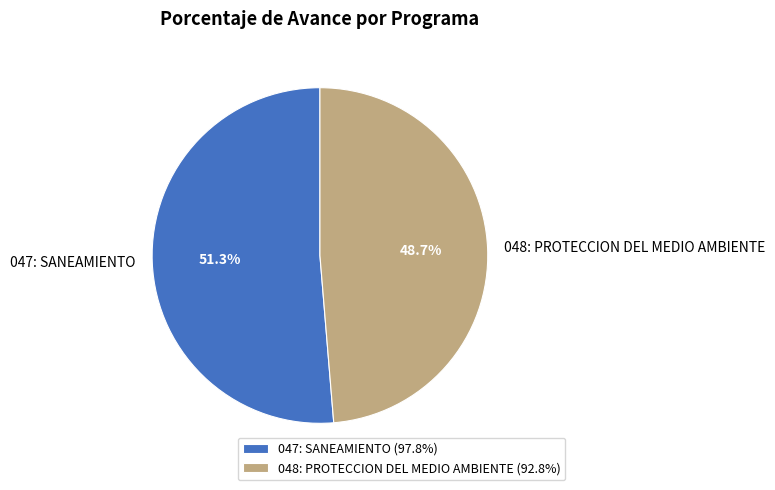

True or false: 048: PROTECCION DEL MEDIO AMBIENTE accounts for 56% of the total.

False